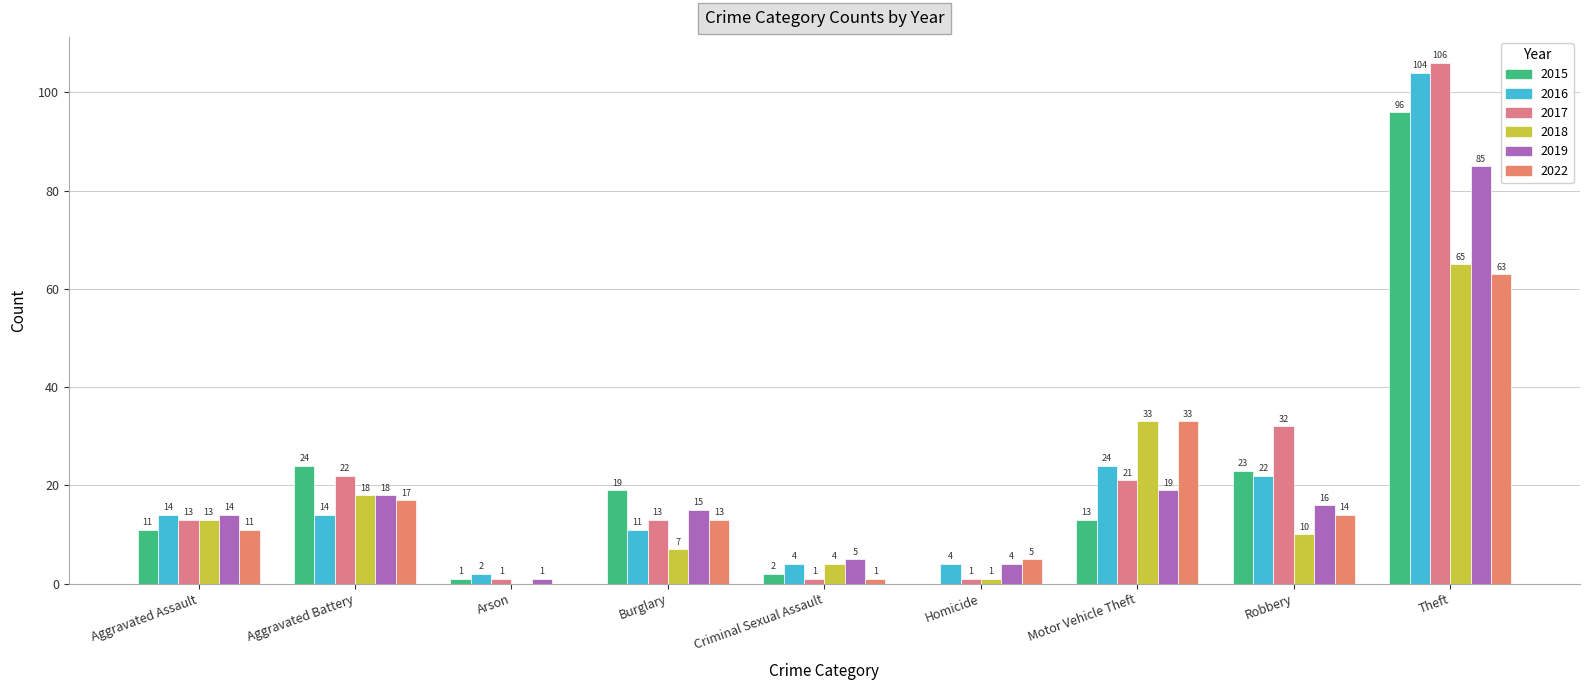

Are the bars grouped side by side (vs. stacked)?

Yes